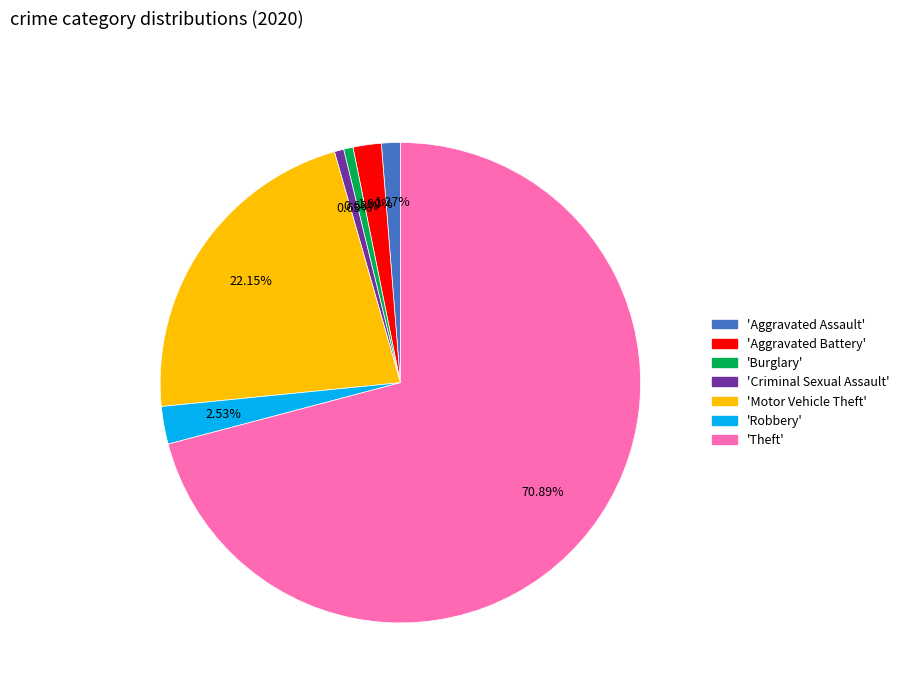

Does any single category account for the majority?

Yes